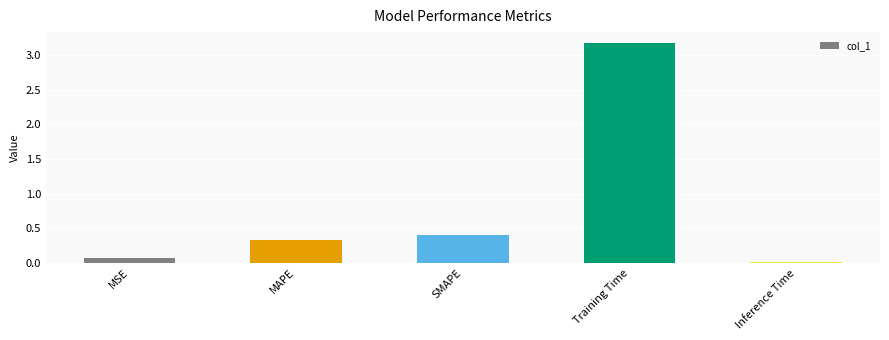

True or false: the data shows 3.2 at Training Time.

True